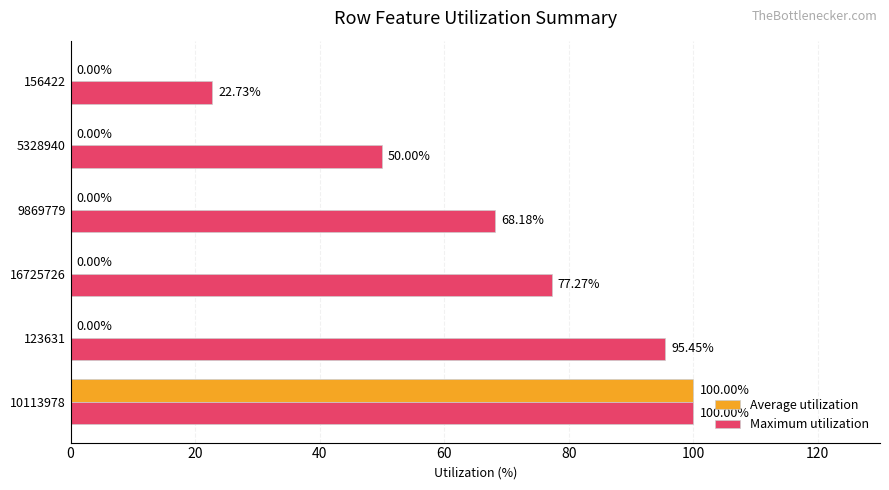

Which series has the largest total across all categories?

Maximum utilization